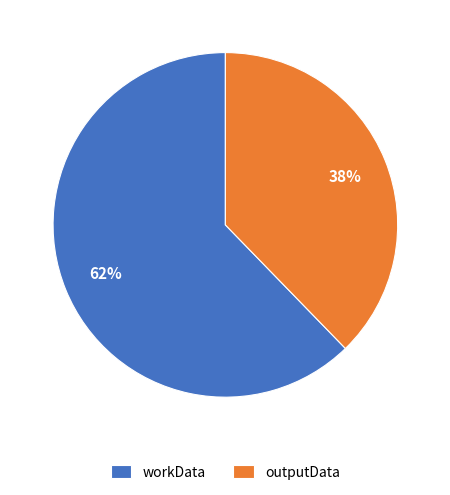

Rank the categories by value from lowest to highest.

outputData, workData